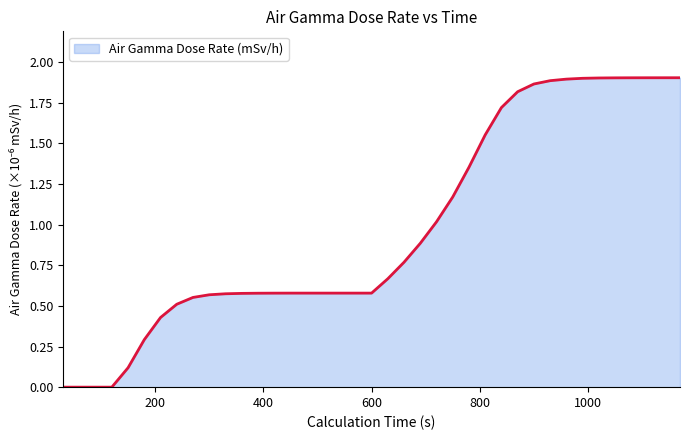

How many lines are shown in the chart?

1